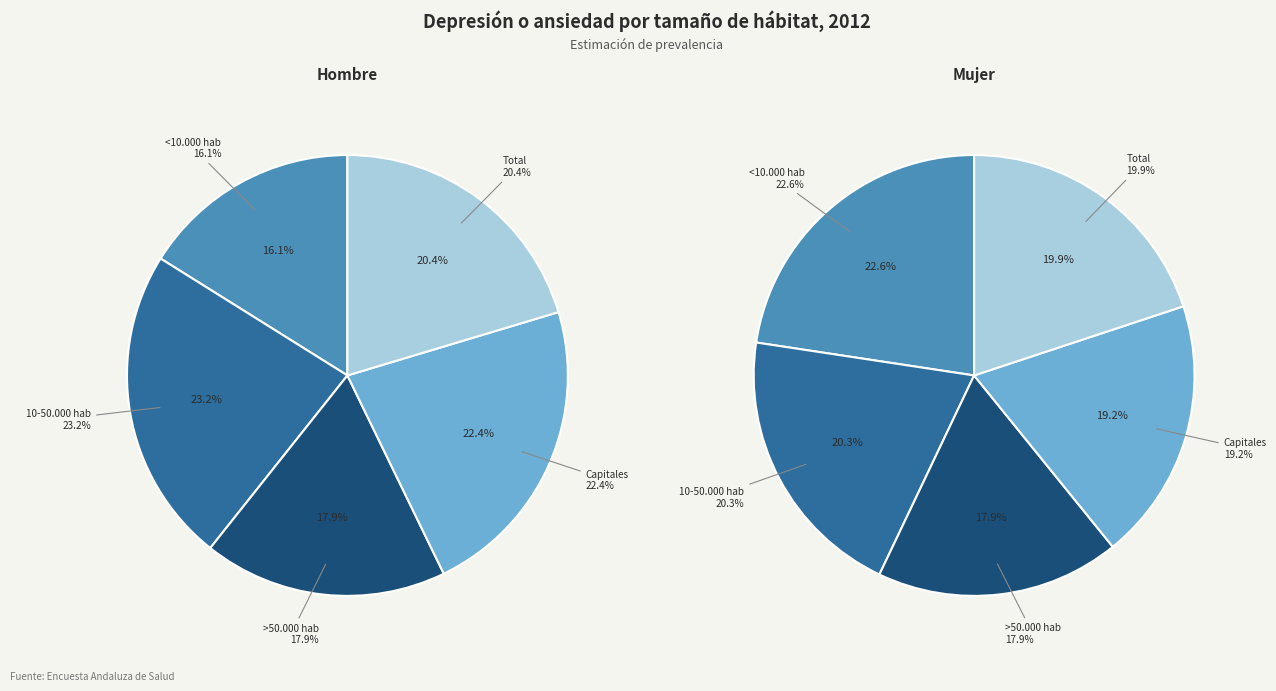

Which slice is the largest?

<10.000 hab